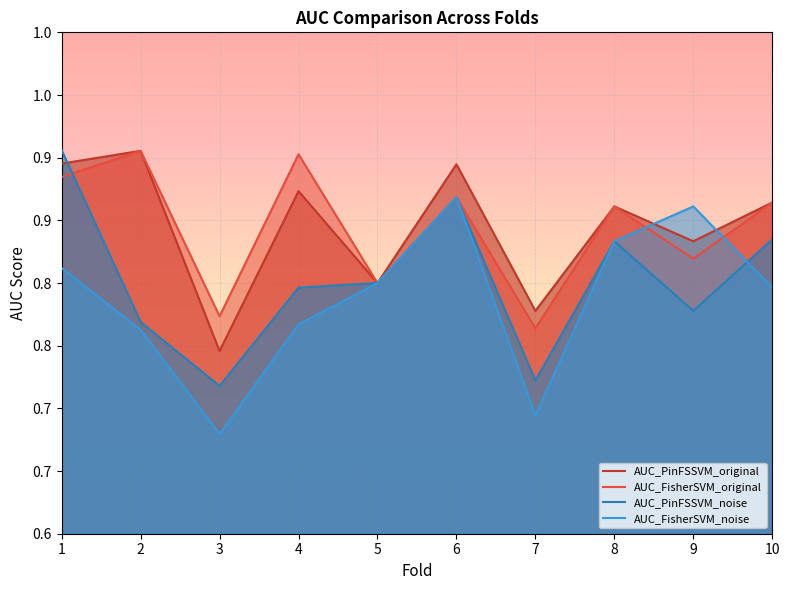

True or false: AUC_PinFSSVM_original and AUC_PinFSSVM_noise cross at least once.

True